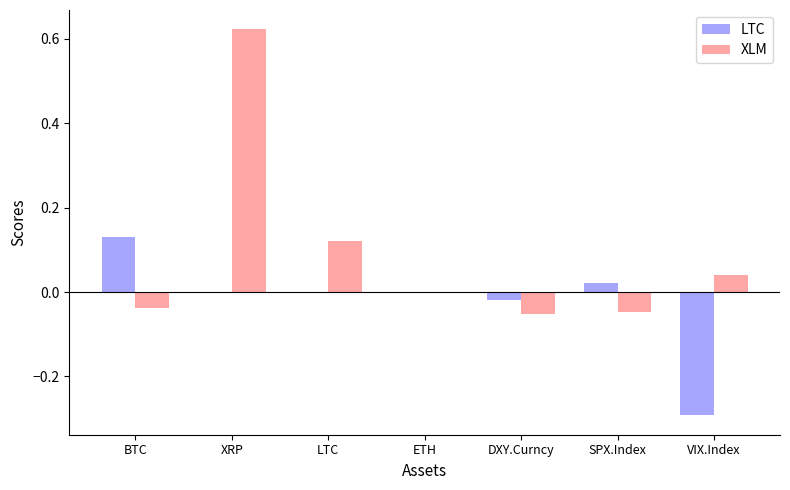

True or false: XLM has a value of 0.0 at VIX.Index.

True